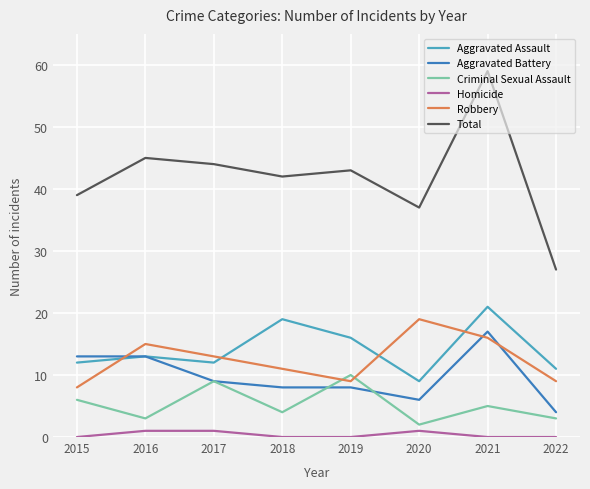

Which series changed the most between 2016 and 2022?

Total